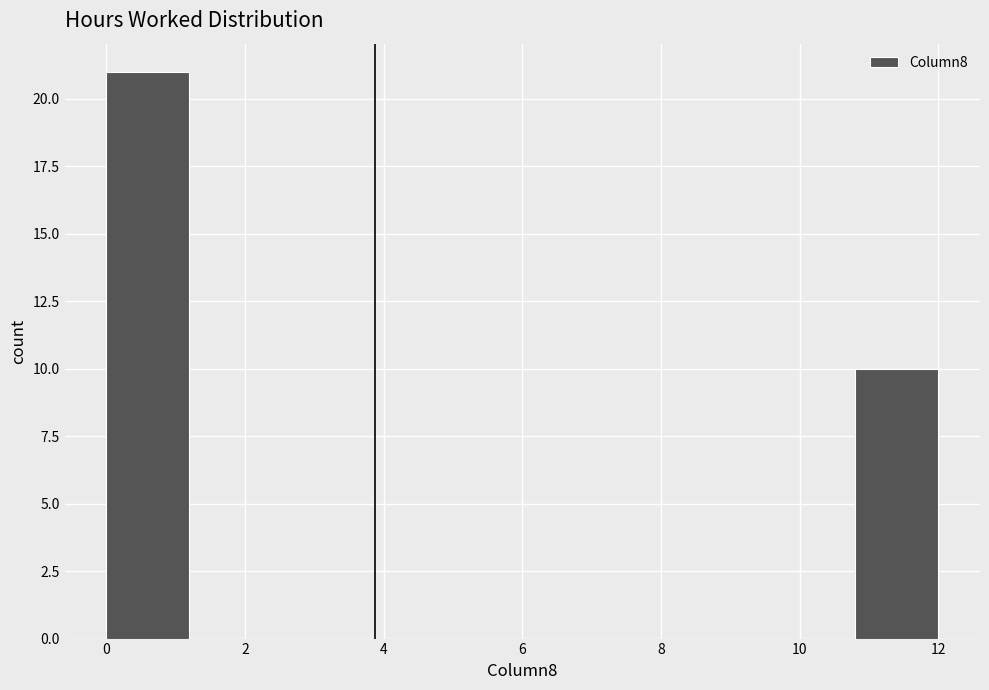

Reading left to right, transcribe this chart: for each bar, give the range it covers on the x-axis and its height. The values are not printed on the chart, so give them approximately, as read against the axis.

0.0 to 1.2: 21
1.2 to 2.4: 0
2.4 to 3.6: 0
3.6 to 4.8: 0
4.8 to 6.0: 0
6.0 to 7.2: 0
7.2 to 8.4: 0
8.4 to 9.6: 0
9.6 to 10.8: 0
10.8 to 12.0: 10